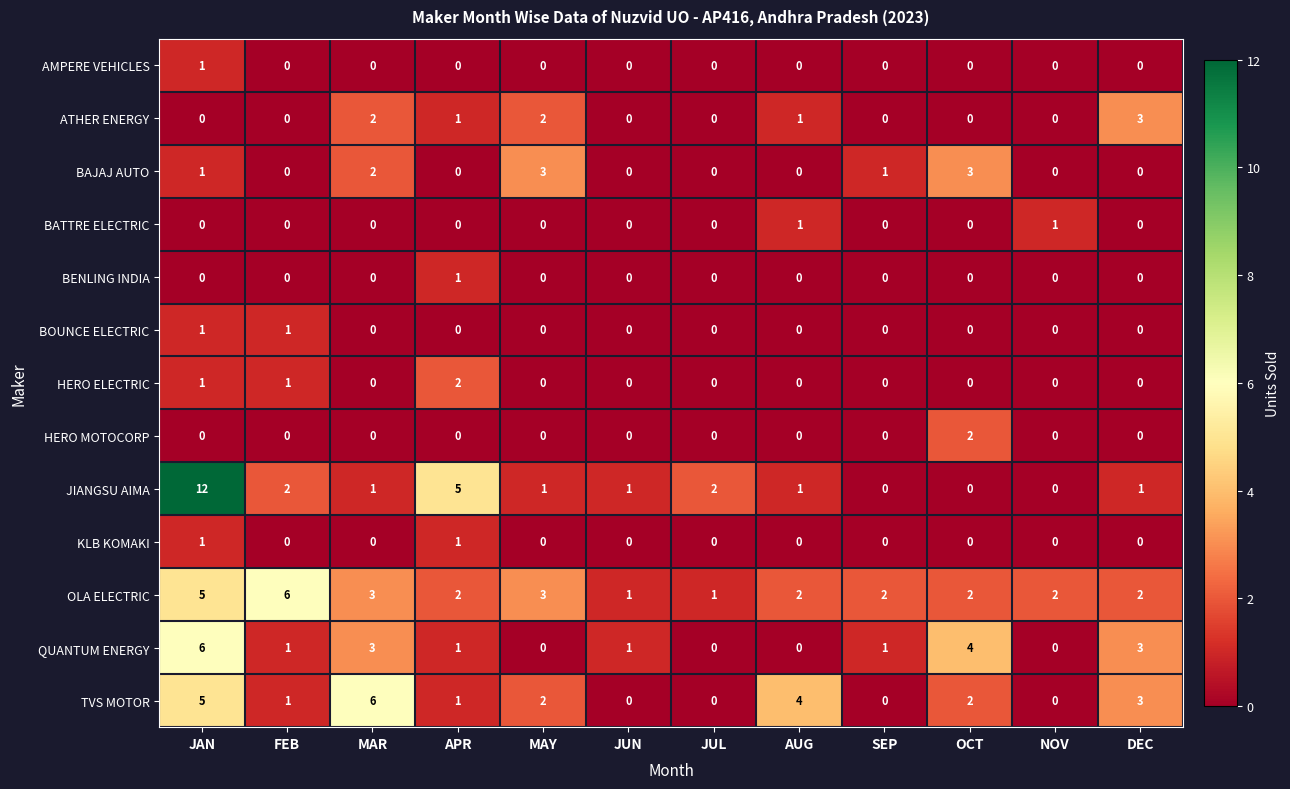

What is the highest value of the JIANGSU AIMA series?

12